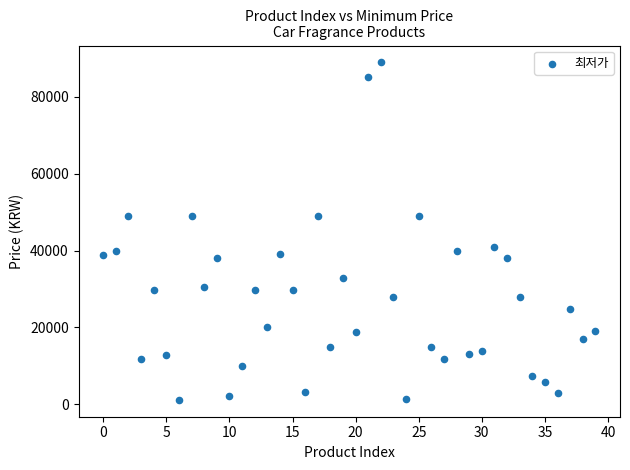

What is the range of Y values (max minus min)?

87710